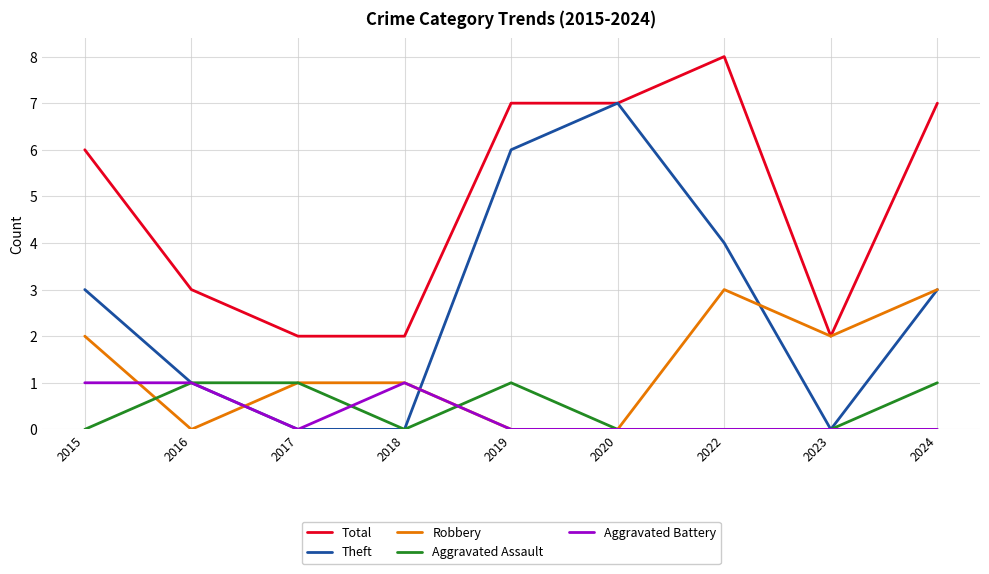

Where is Total nearest to the value 5?

2015